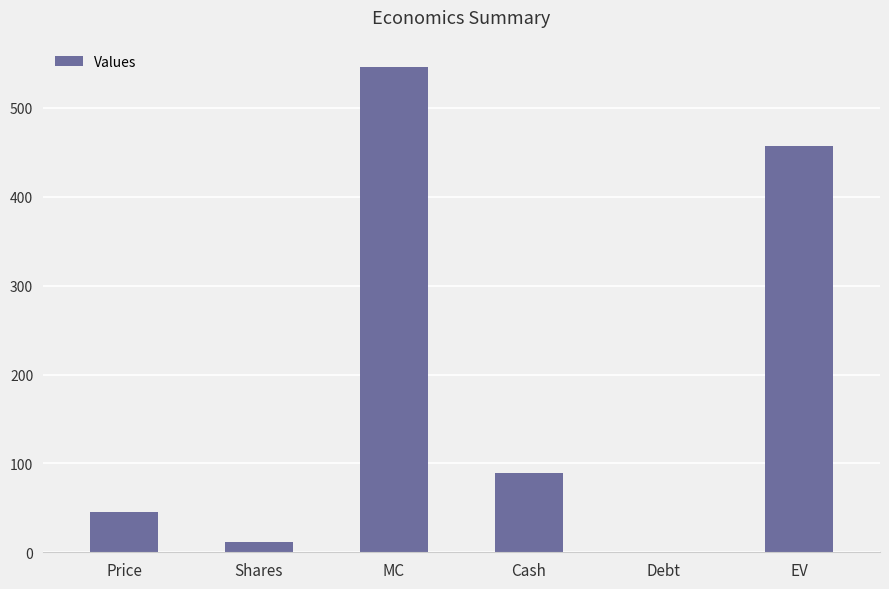

What is the change in value from Debt to EV?

+457.3